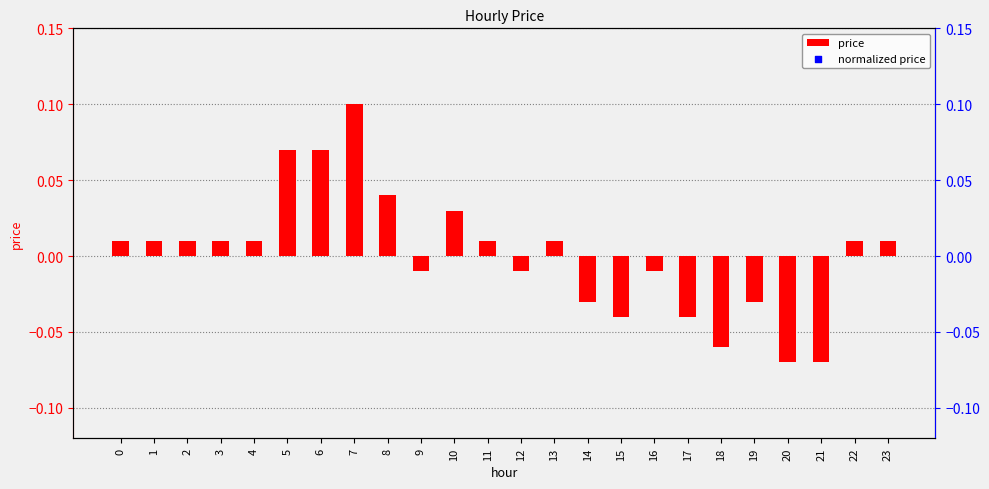

Which series has the largest Y range (max minus min)?

price